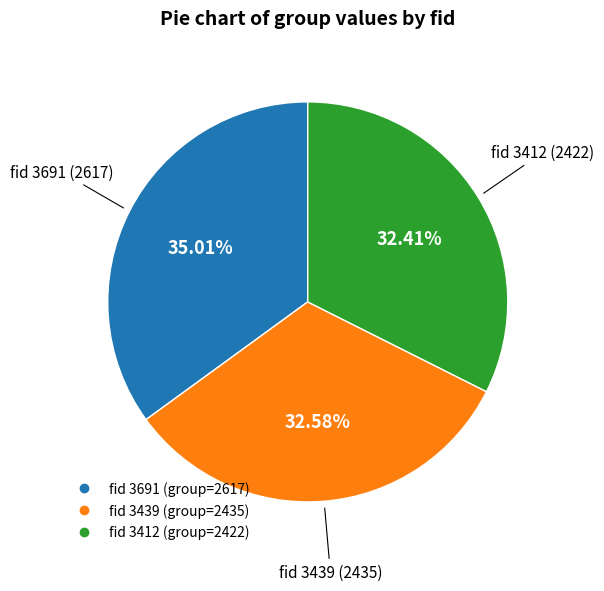

Does any single category account for the majority?

No